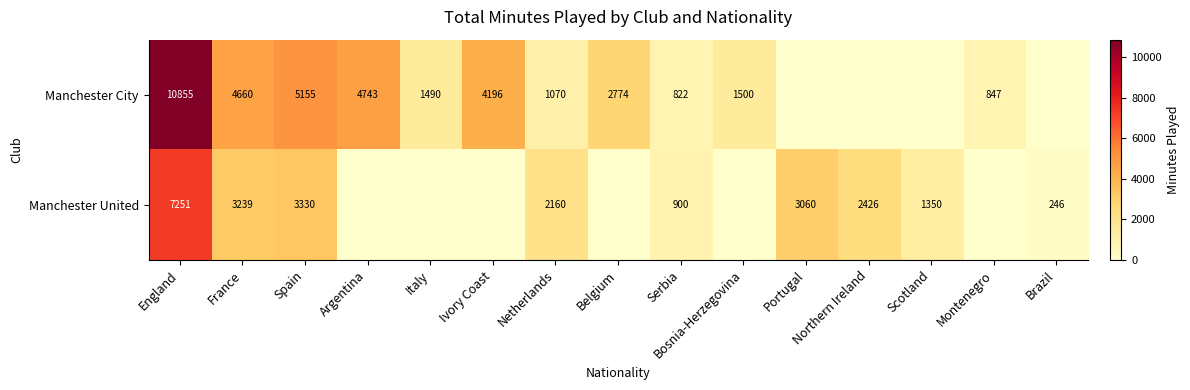

Is it true that Manchester City equals 519 at Montenegro?

False